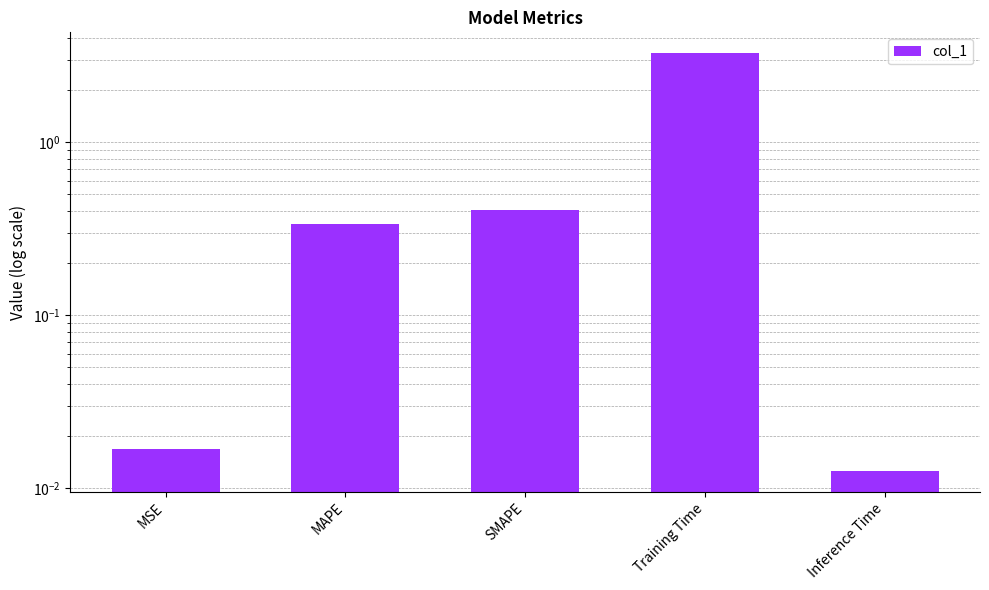

List the labels in order of value, smallest first.

Inference Time, MSE, MAPE, SMAPE, Training Time